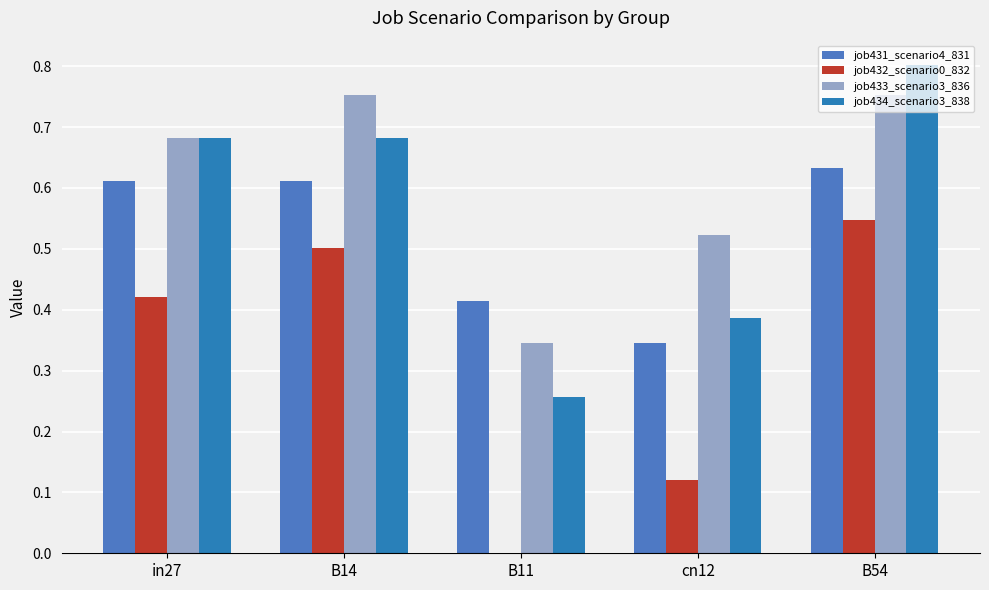

What is the difference between the job431_scenario4_831 values at cn12 and B54?

0.3